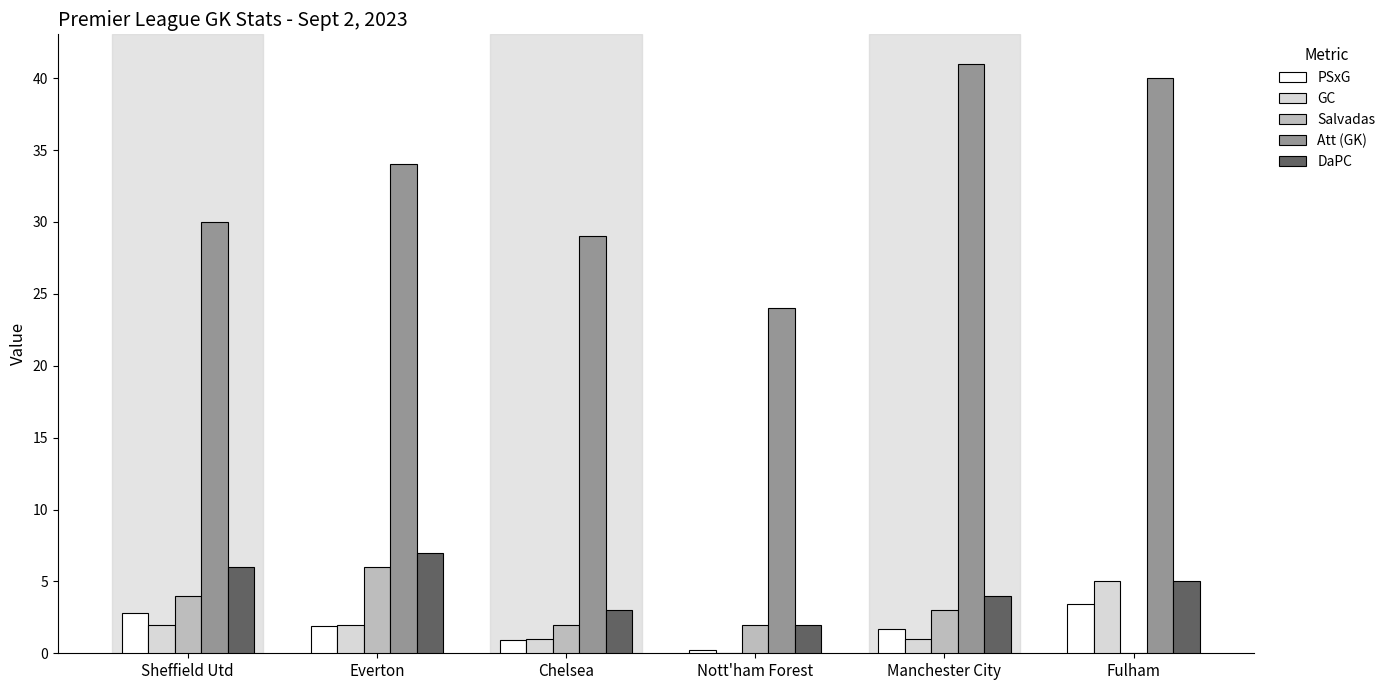

What are all the series names shown in the legend?

PSxG, GC, Salvadas, Att (GK), DaPC